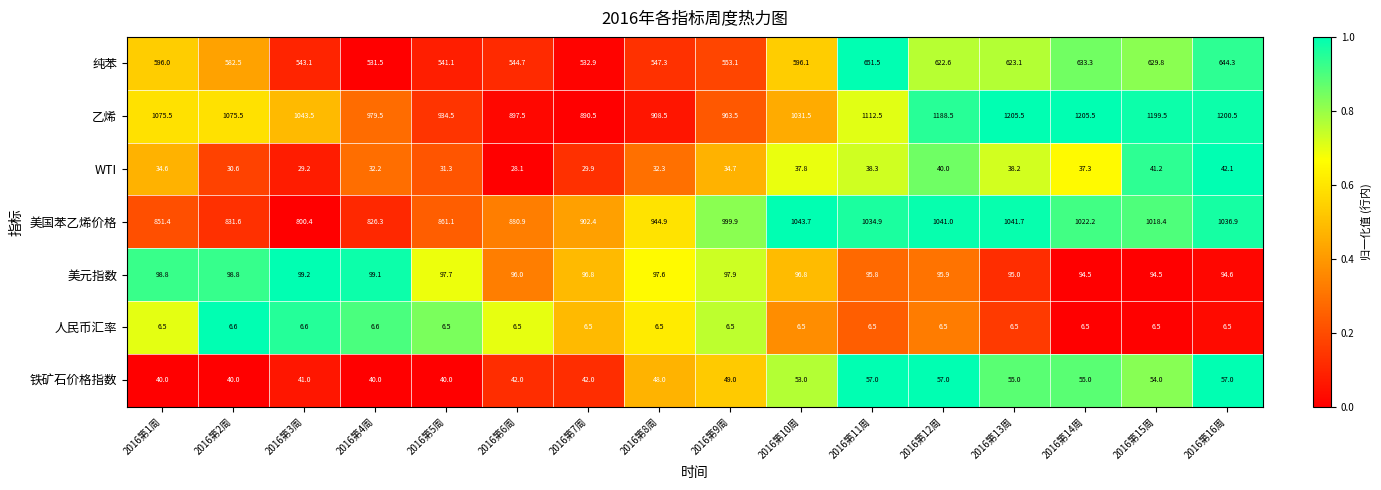

Which series has the largest range (max minus min)?

乙烯